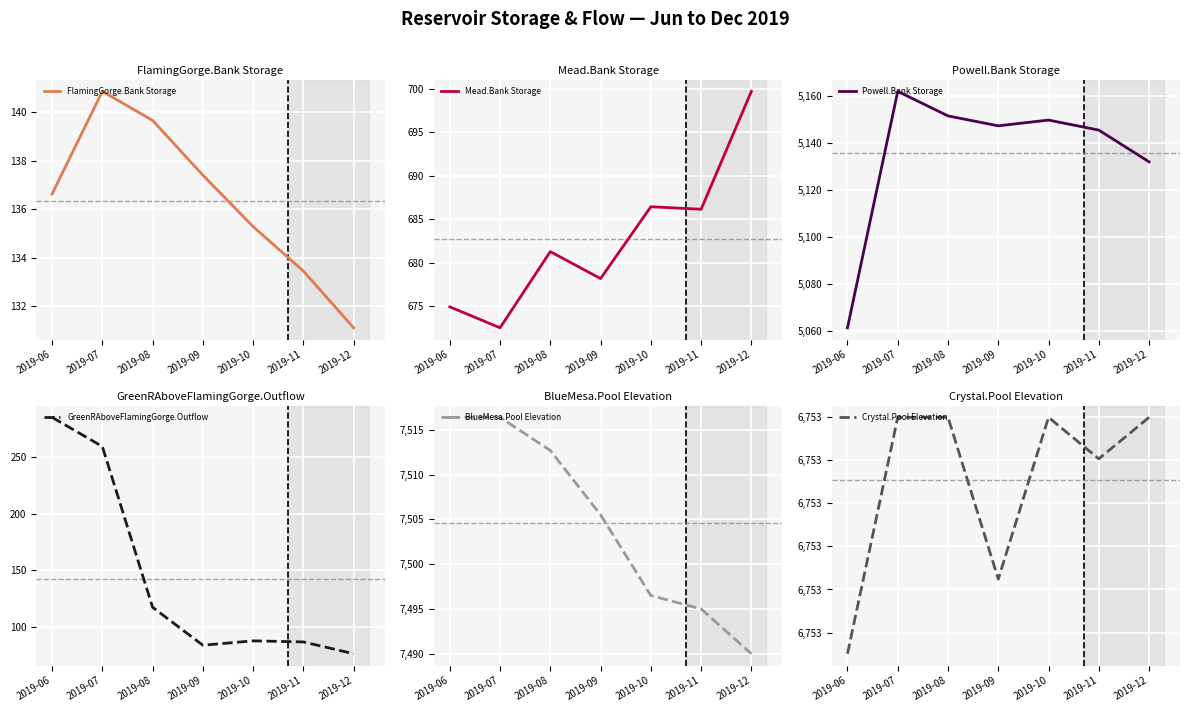

What is the difference between the FlamingGorge.Bank Storage values at 2019-11 and 2019-07?

7.4